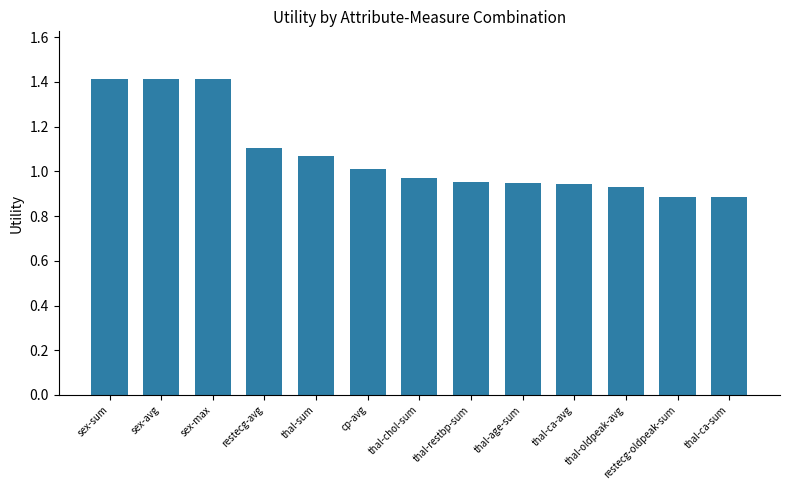

At which label is the value closest to 1?

cp-avg